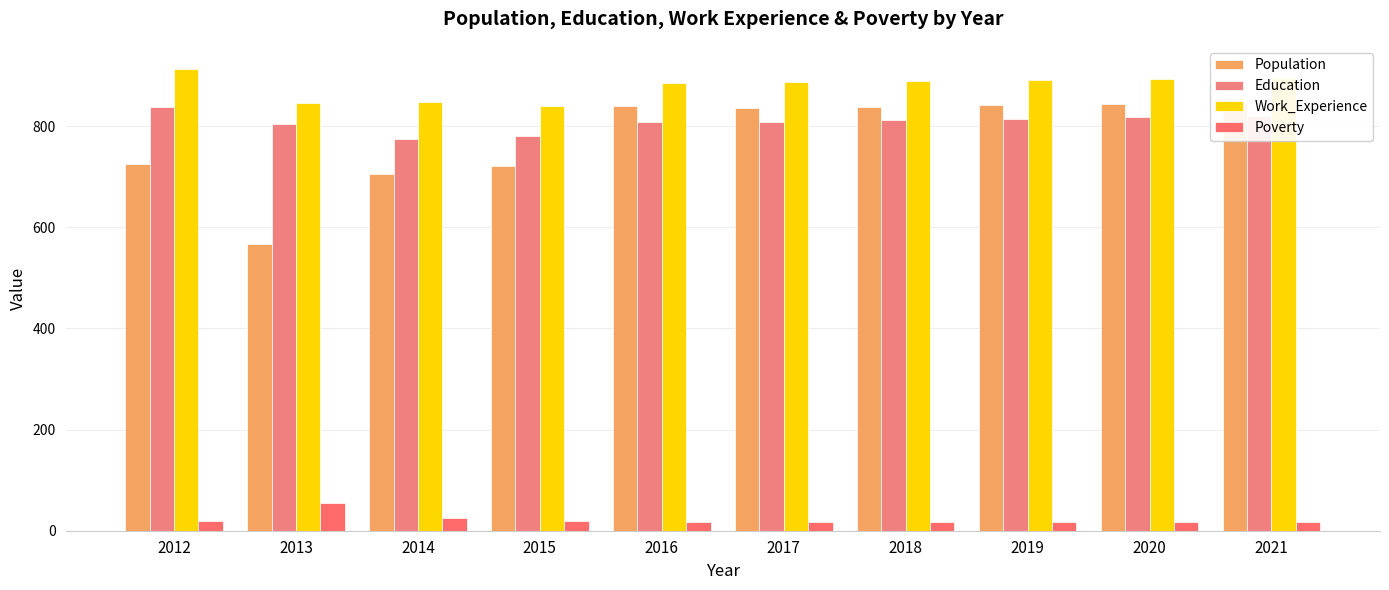

Reading left to right, what are all the values shown in this chart?

Population: 2012=726	2013=566	2014=706	2015=721	2016=839	2017=836	2018=838	2019=841	2020=843	2021=845
Education: 2012=837	2013=805	2014=774	2015=780	2016=808	2017=809	2018=812	2019=814	2020=817	2021=819
Work_Experience: 2012=913	2013=846	2014=847	2015=840	2016=885	2017=887	2018=889	2019=891	2020=893	2021=895
Poverty: 2012=20	2013=54	2014=25	2015=19	2016=17	2017=17	2018=17	2019=17	2020=18	2021=18